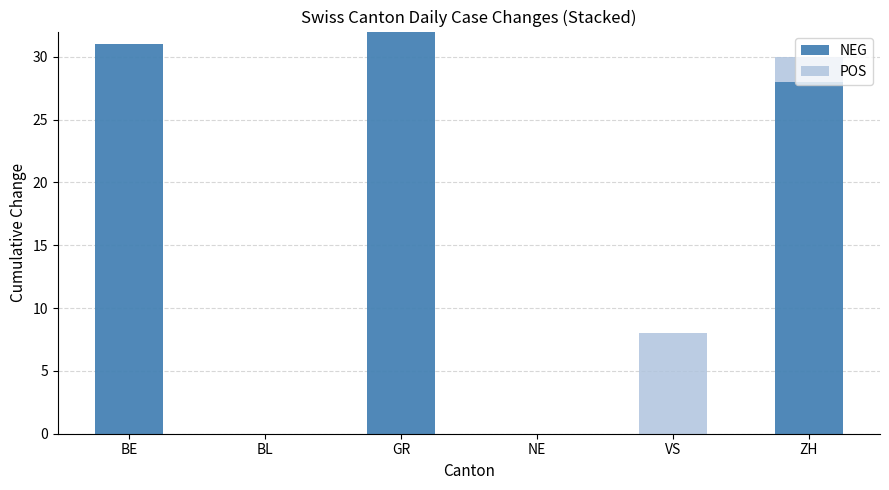

At which category is the sum across all series the highest?

GR